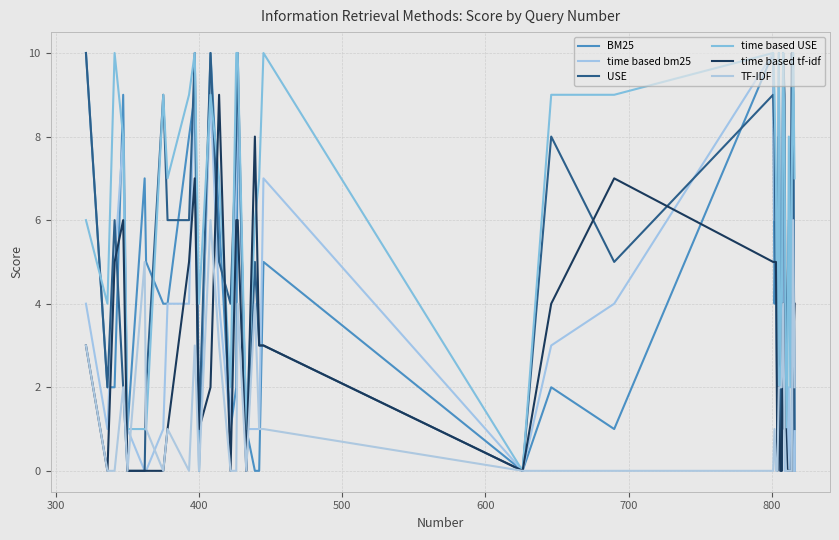

After their last crossing, which series has the higher values: time based USE or TF-IDF?

TF-IDF